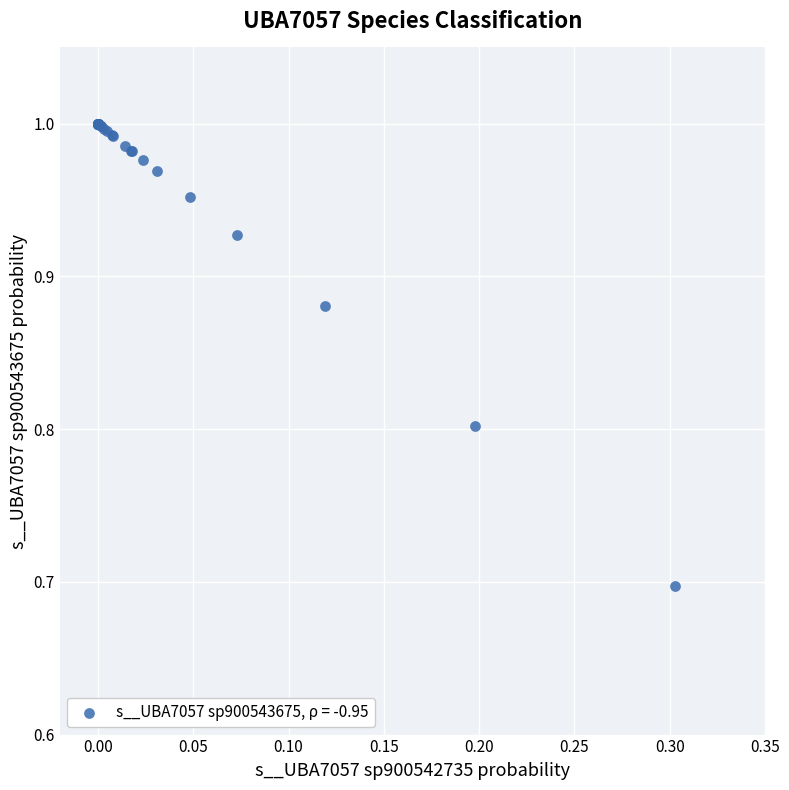

What Y value in the scatter plot is closest to 0?

0.7